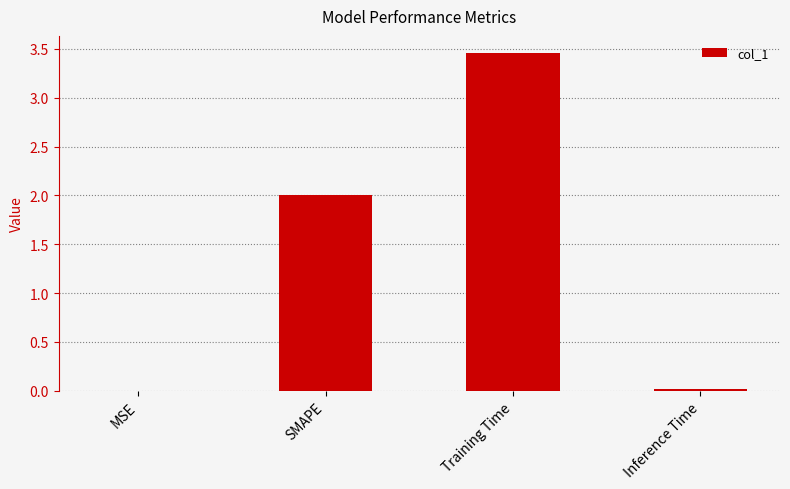

Which category has the highest value across all series?

Training Time